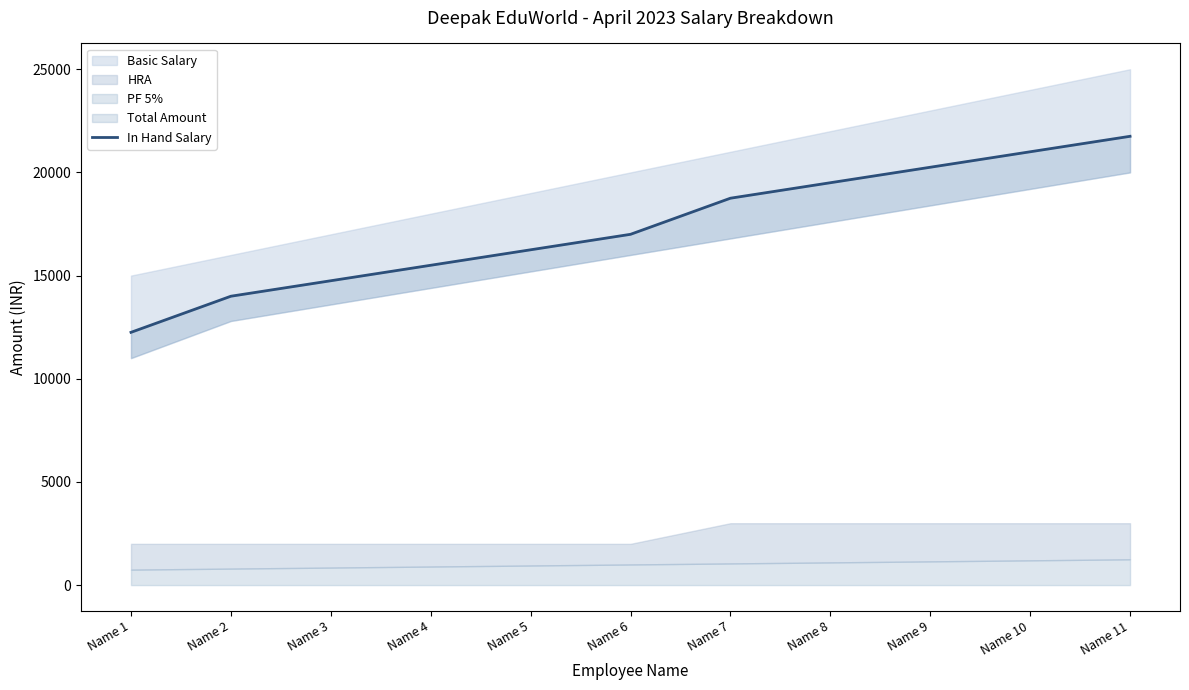

Reading right to left, extract all data points from this chart.

21750	21000	20250	19500	18750	17000	16250	15500	14750	14000	12250